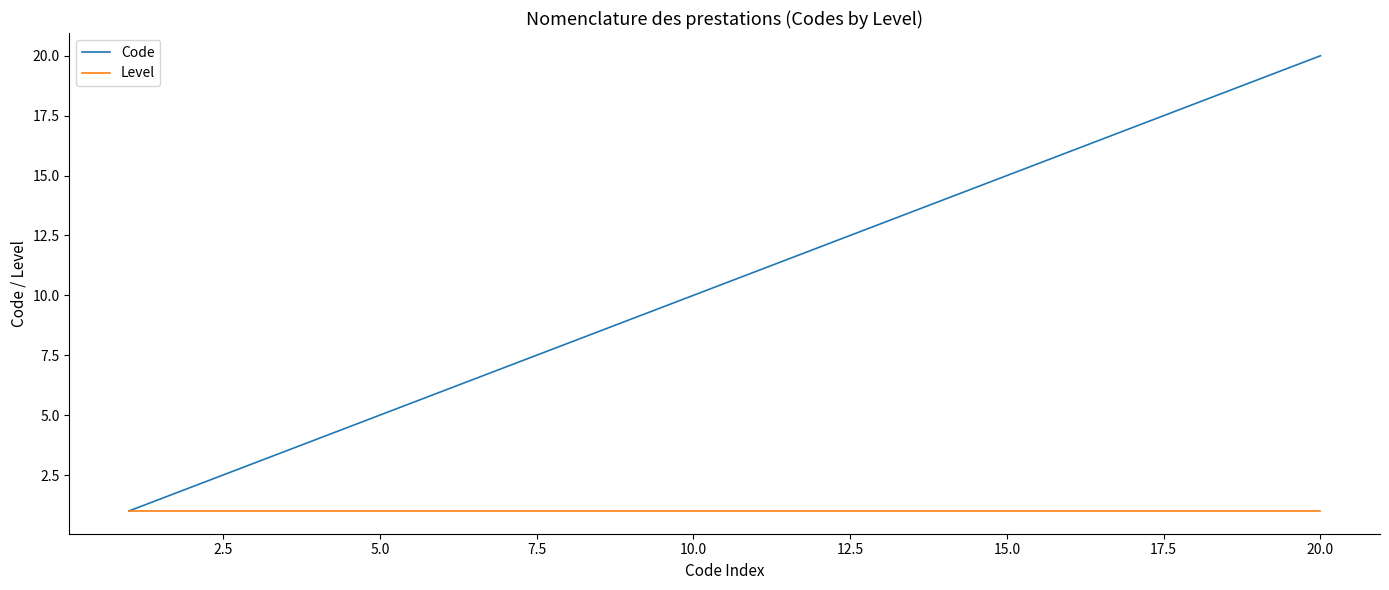

Which series has the largest total across all categories?

Code